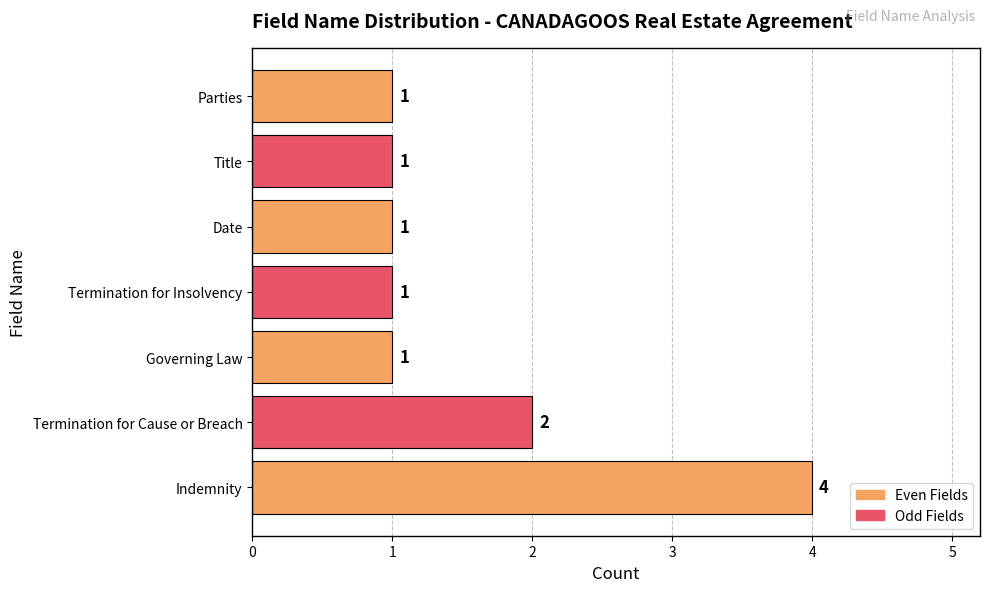

Count the number of data series in this chart.

1